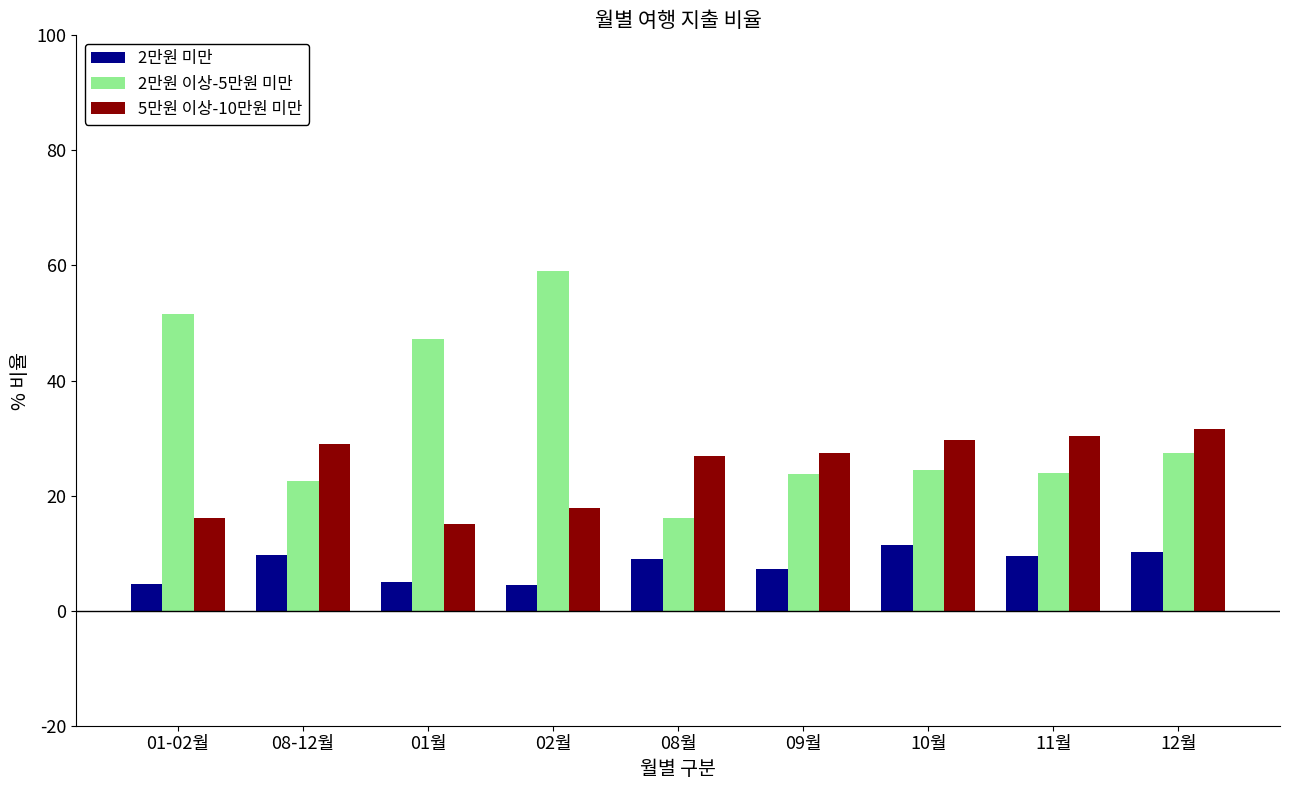

At which category does the chart reach its peak across all series?

02월